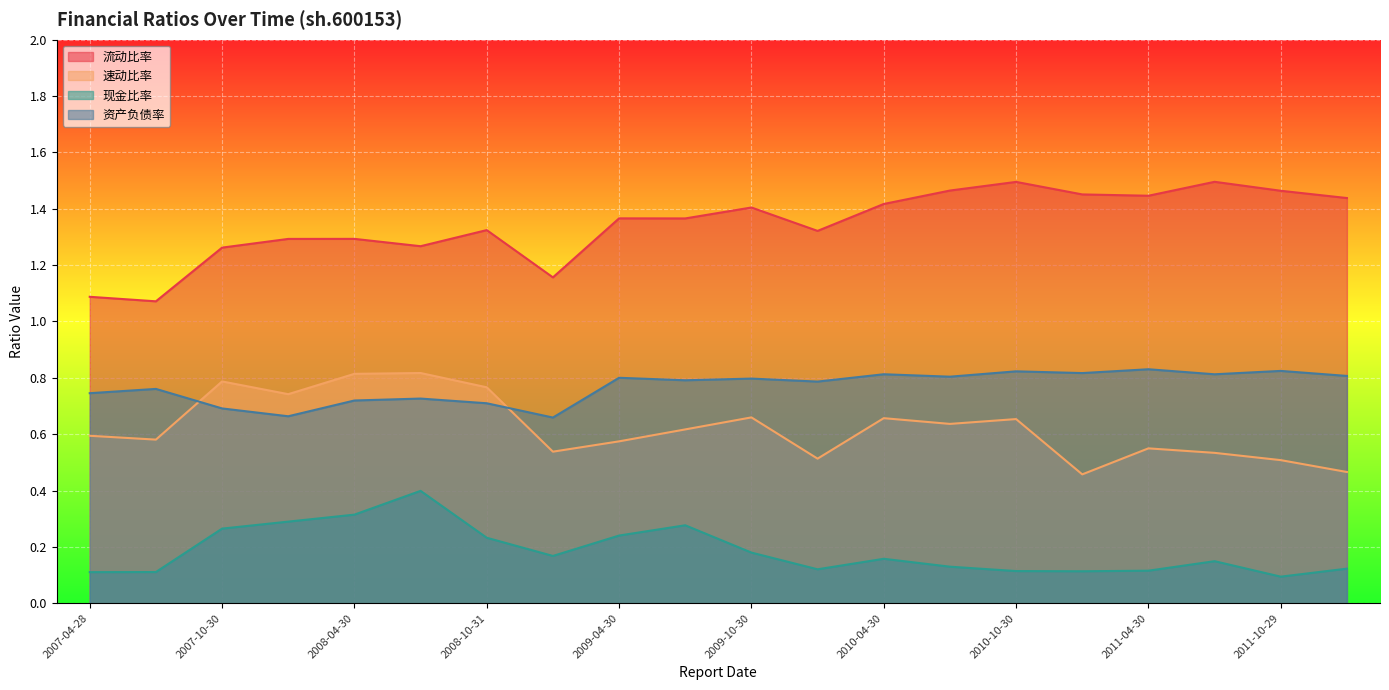

Between which two adjacent categories do 资产负债率 and 速动比率 first intersect?

2007-08-28 and 2007-10-30